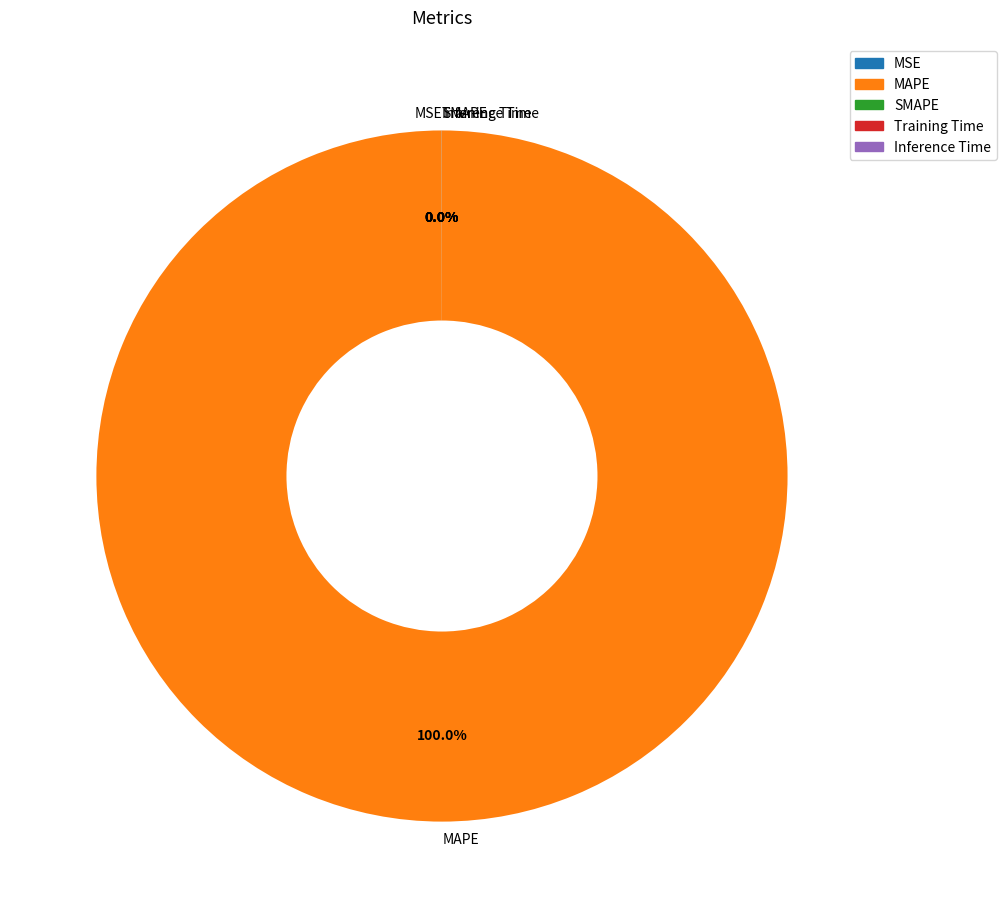

Which slice is the largest?

MAPE